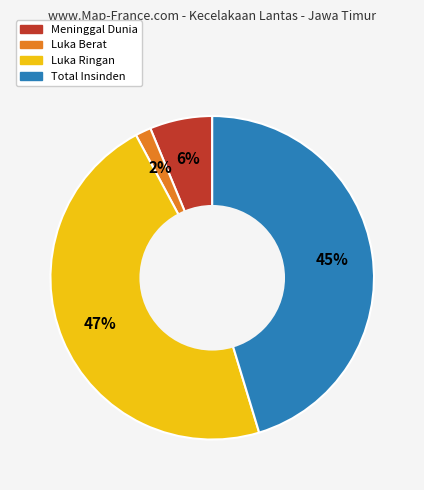

Do Luka Ringan and Meninggal Dunia together represent more than half of the pie?

Yes